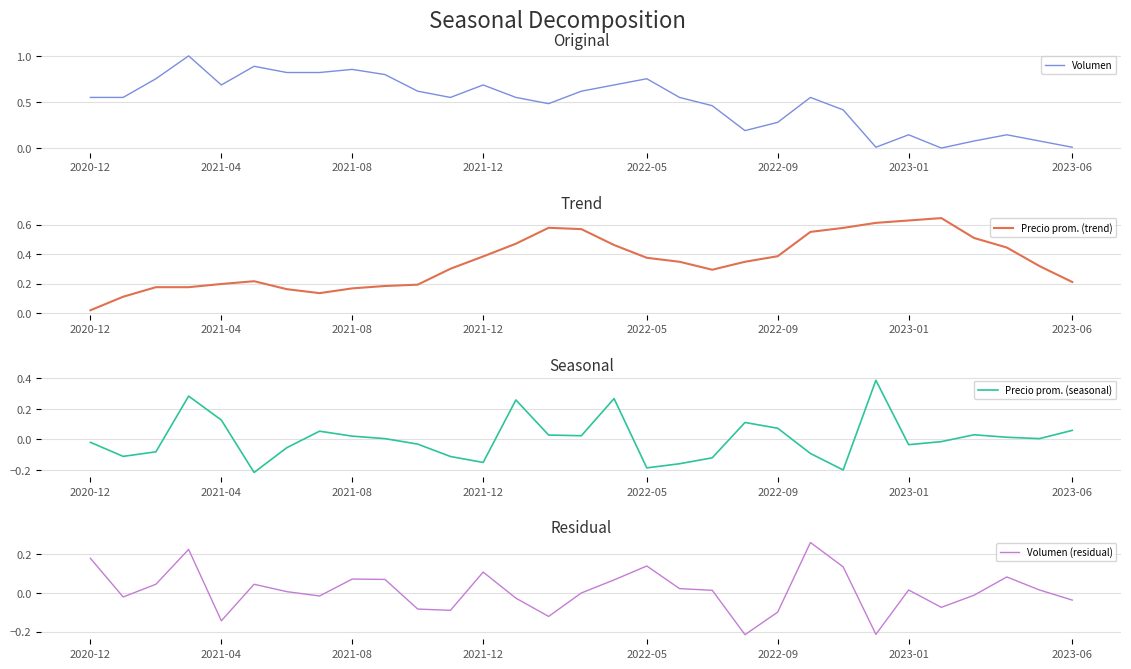

What is the maximum value for Volumen?

1.0